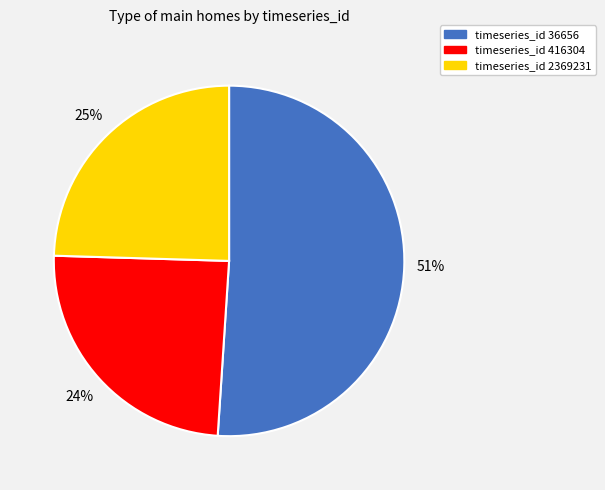

To the nearest percent, what is the average slice percentage?

33%